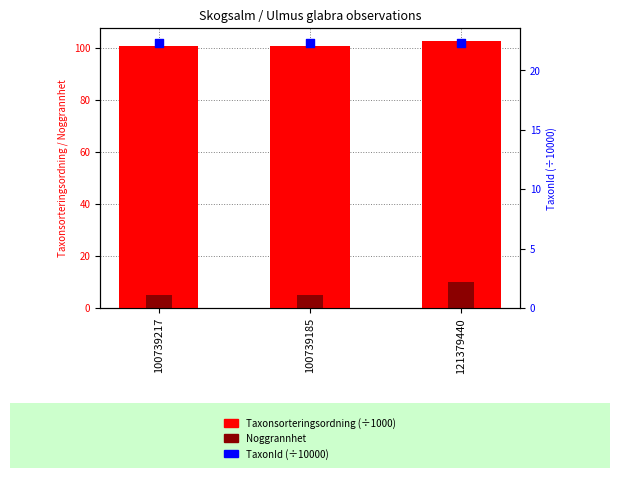

Which series has the largest Y range (max minus min)?

Noggrannhet